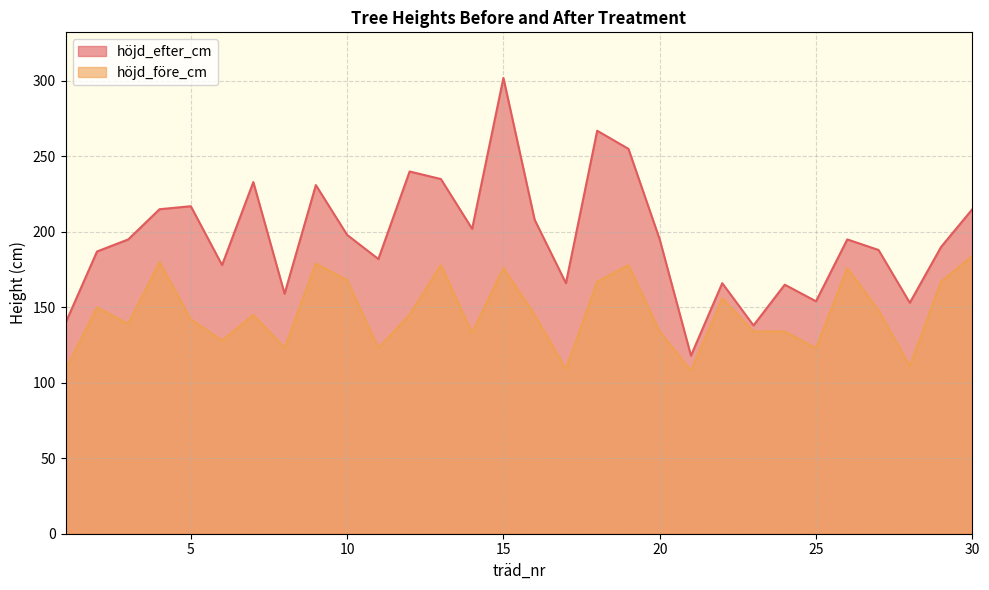

Reading right to left, what are all the values shown in this chart?

höjd_efter_cm: 30=215	29=190	28=153	27=188	26=195	25=154	24=165	23=138	22=166	21=118	20=195	19=255	18=267	17=166	16=208	15=302	14=202	13=235	12=240	11=182	10=198	9=231	8=159	7=233	6=178	5=217	4=215	3=195	2=187	1=140
höjd_före_cm: 30=184	29=167	28=111	27=148	26=176	25=123	24=134	23=134	22=156	21=108	20=134	19=178	18=167	17=109	16=145	15=176	14=133	13=178	12=145	11=123	10=168	9=179	8=123	7=145	6=128	5=142	4=180	3=139	2=150	1=109